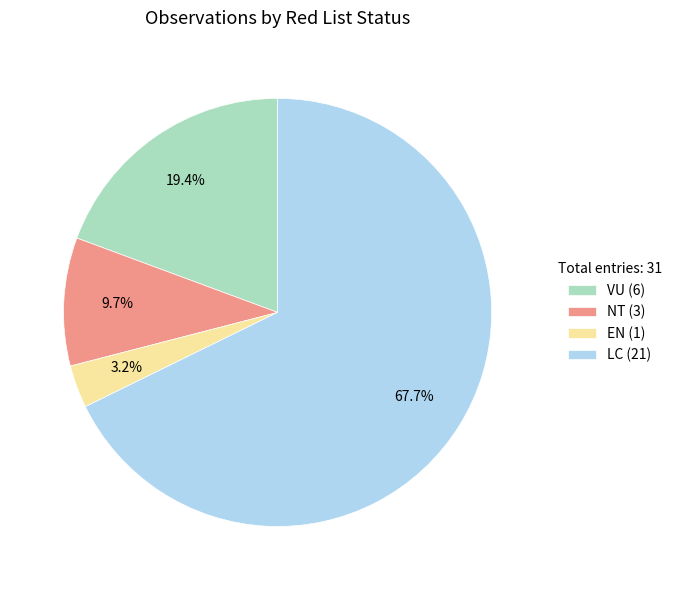

Between LC (21) and EN (1), which is larger?

LC (21)